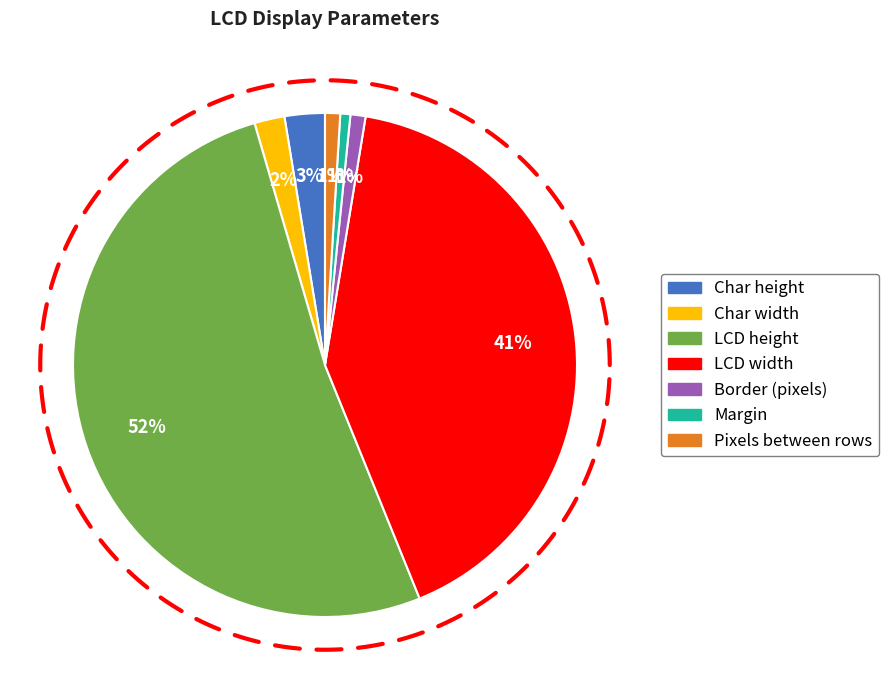

To the nearest percent, what is the difference between the largest and smallest slice percentages?

51%